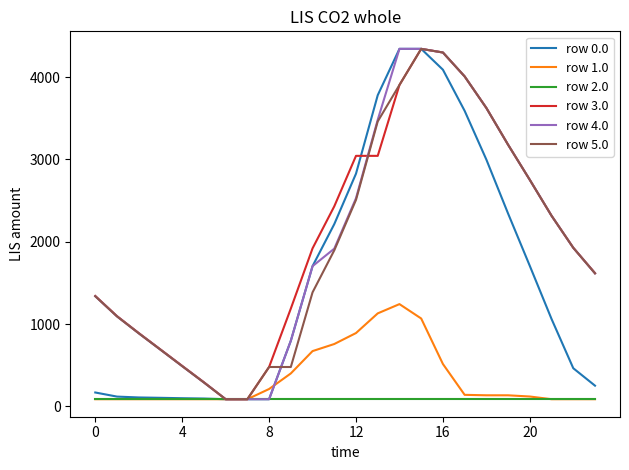

Which series has the largest total across all categories?

row 3.0